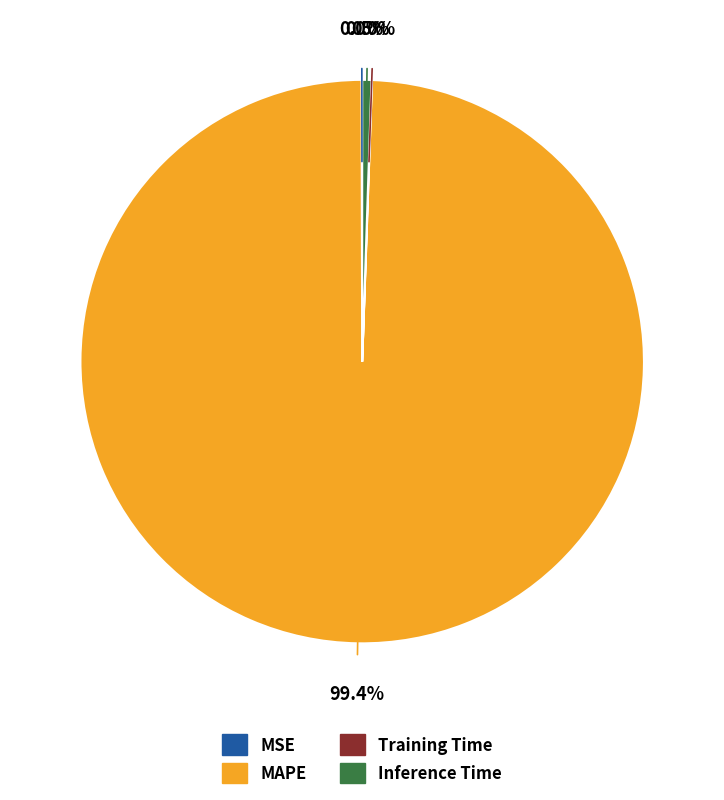

Which slice is the largest?

MAPE